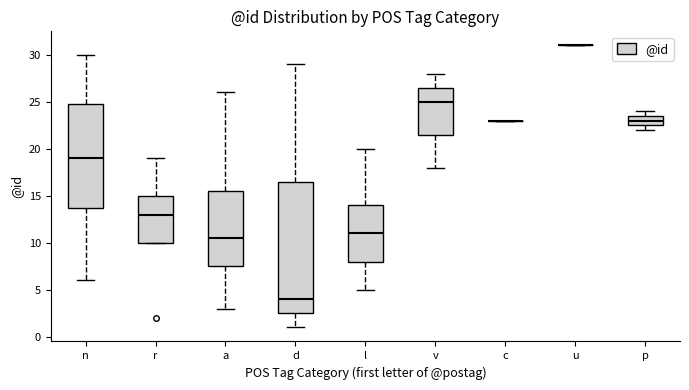

Comparing the boxes themselves (not the whiskers), which one is the tallest?

d